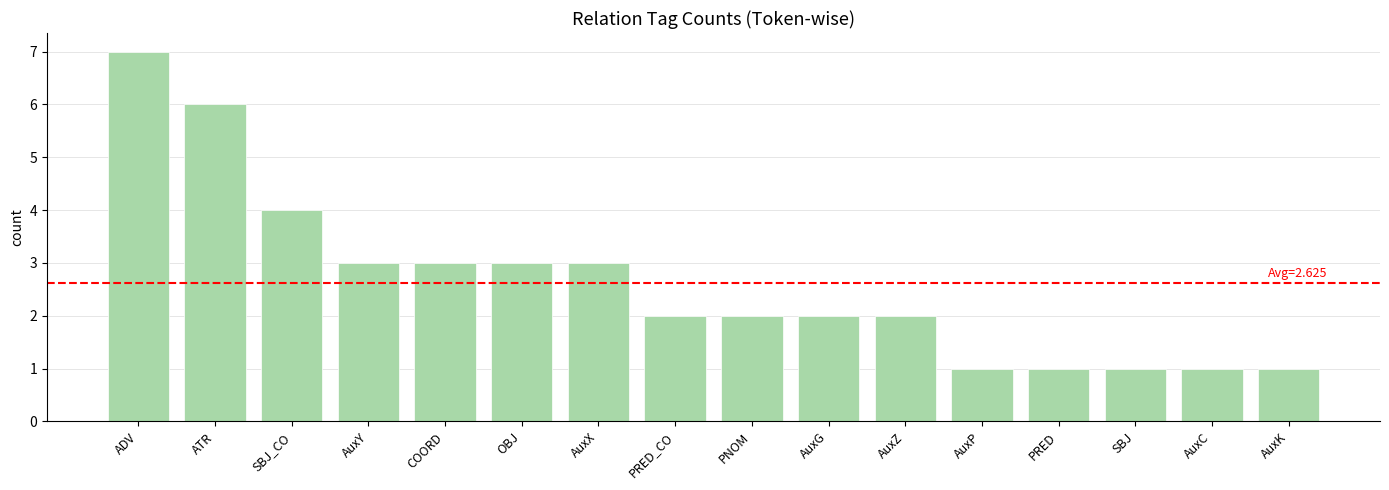

Count the number of categories in the chart.

16